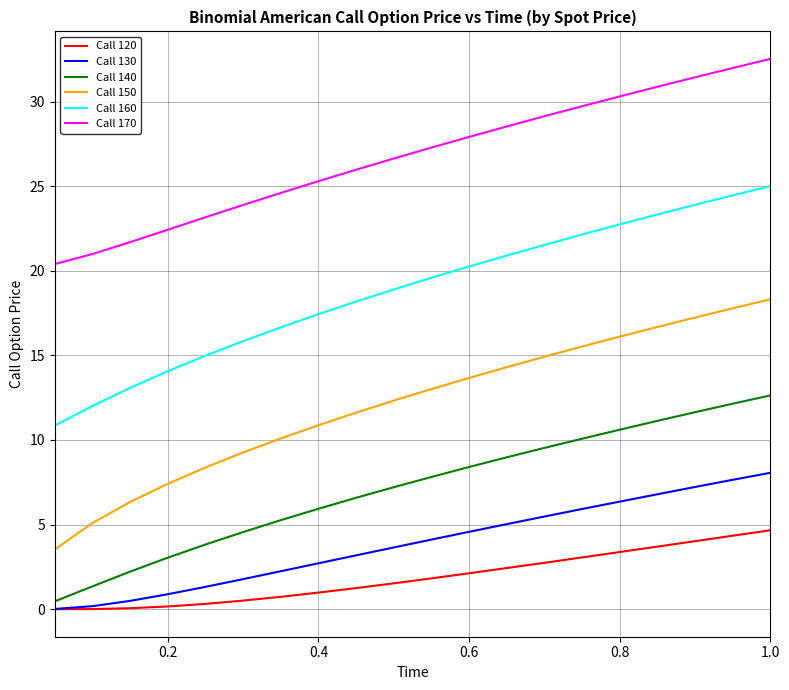

Which series has the widest spread of values?

Call 150